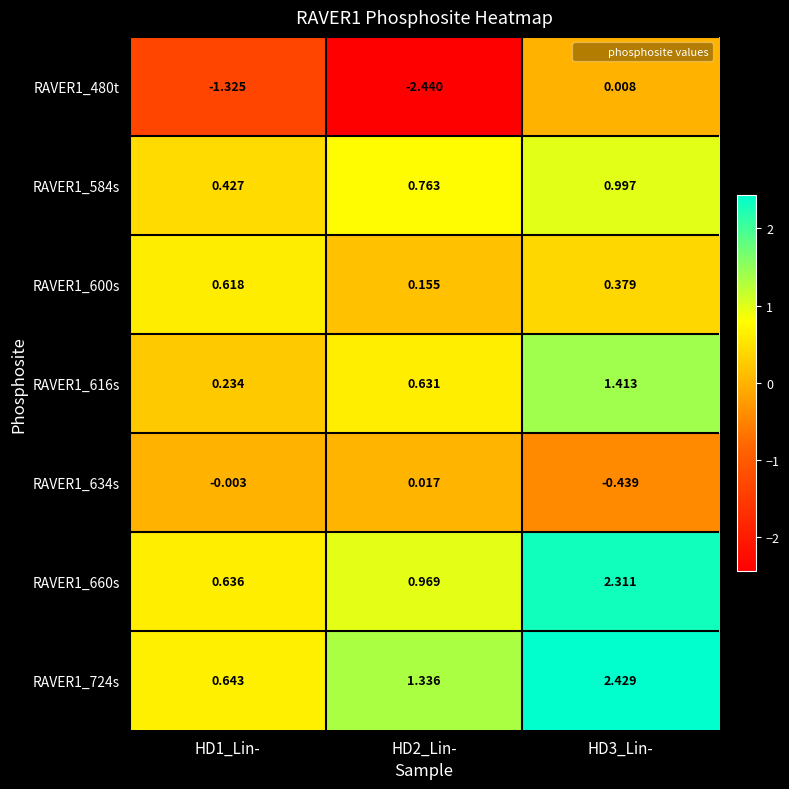

Is the value of RAVER1_600s at HD2_Lin- greater than the value of RAVER1_480t at HD1_Lin-?

Yes